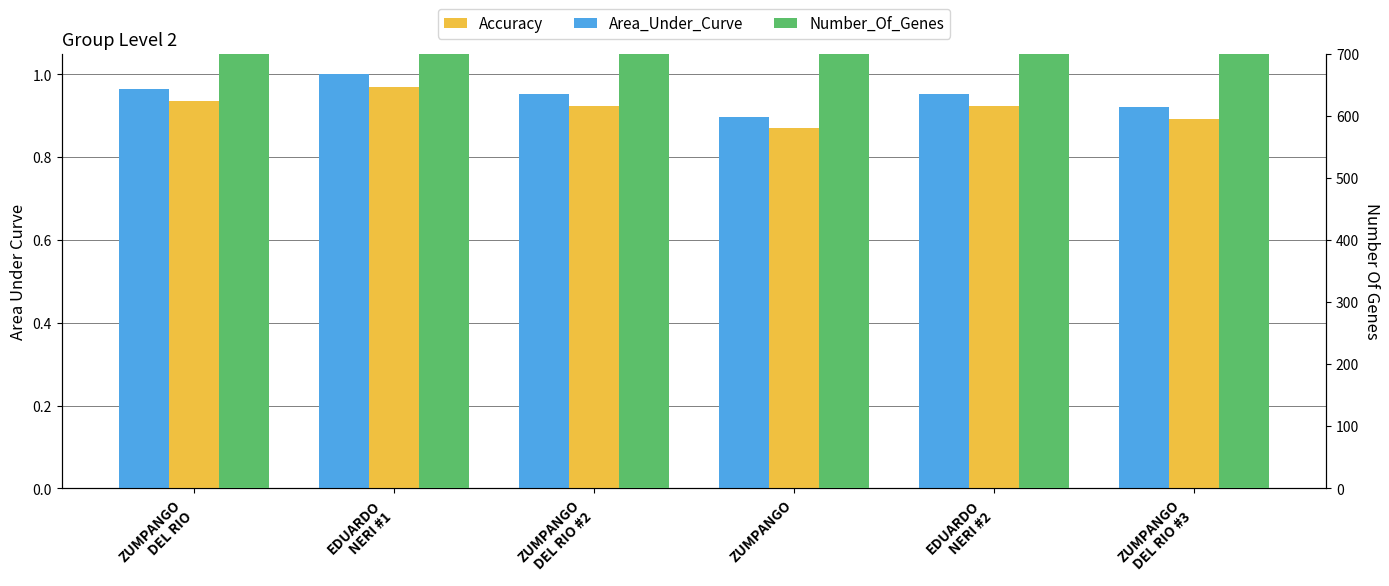

What are all the series names shown in the legend?

Area_Under_Curve, Accuracy, Number_Of_Genes